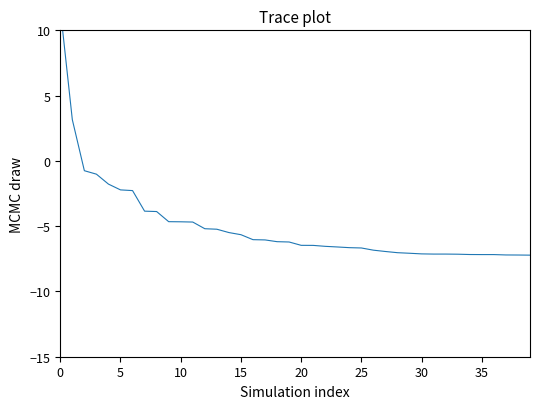

What is the difference between the second highest and second lowest values?

10.4